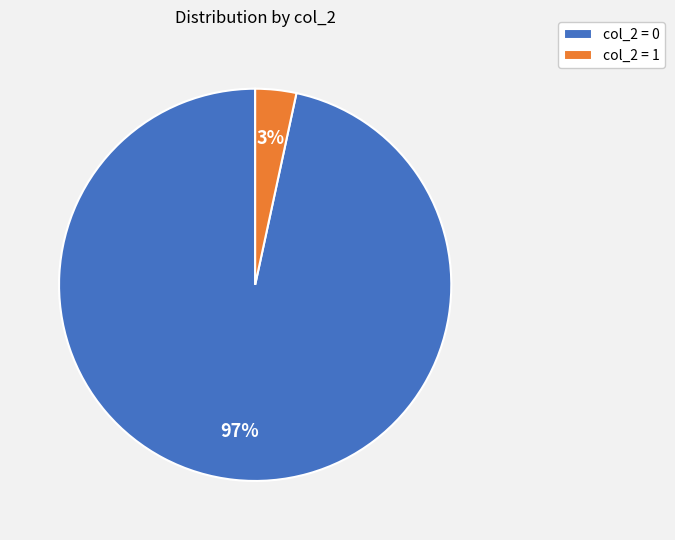

What is the smallest slice in the pie chart?

col_2 = 1